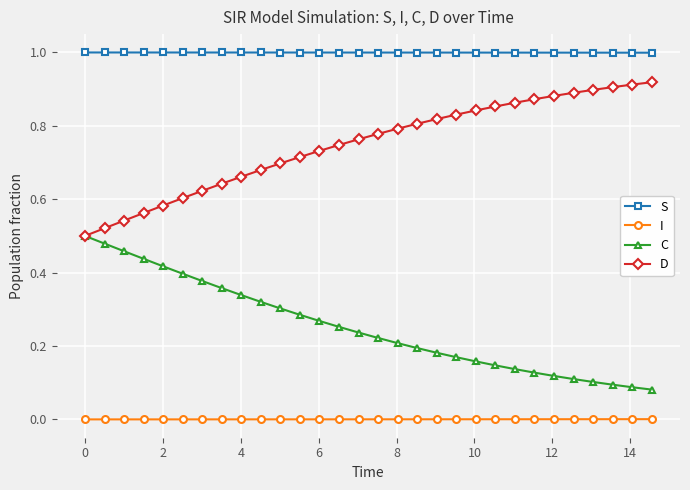

True or false: D and I cross at least once.

False